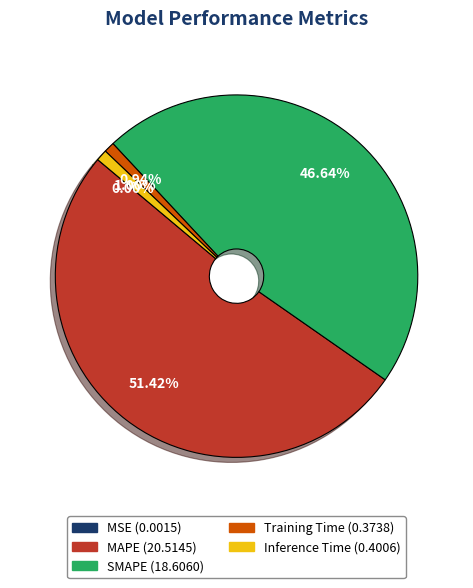

What is the majority slice?

MAPE